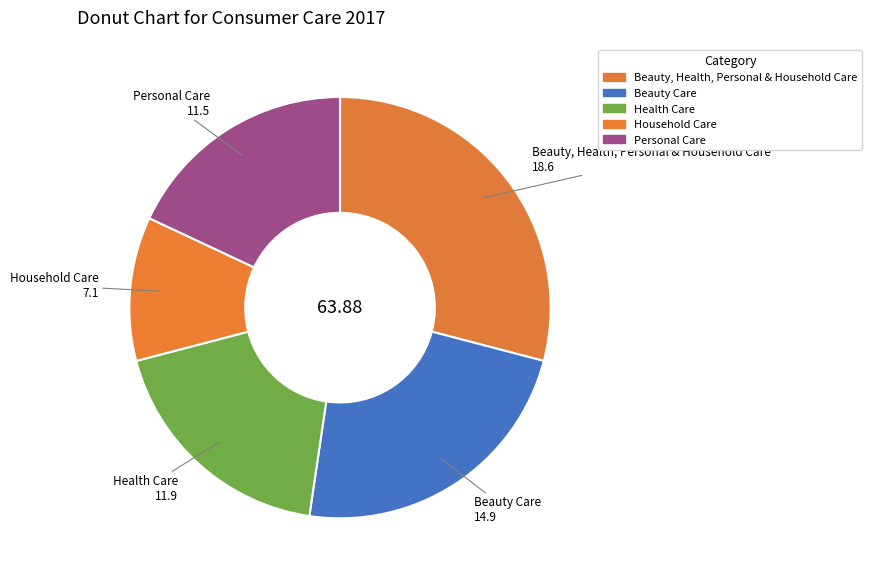

Is there a majority slice in this chart?

No